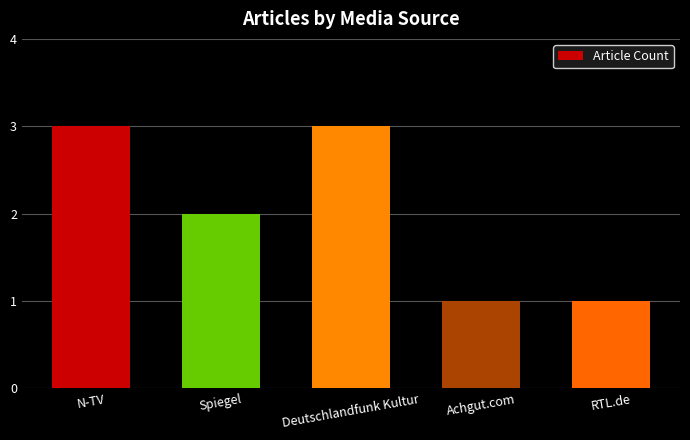

The value at N-TV is 3. True or false?

True